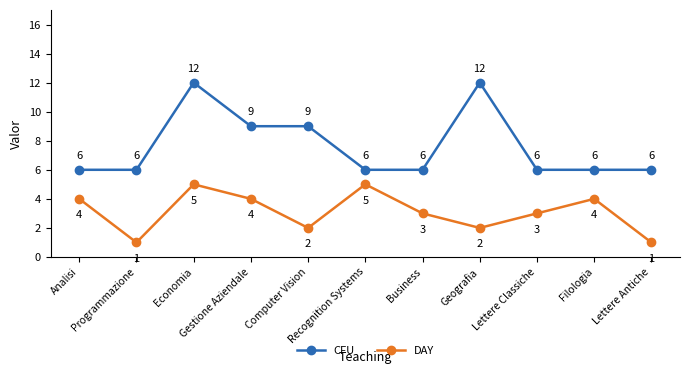

True or false: DAY and CFU cross at least once.

False